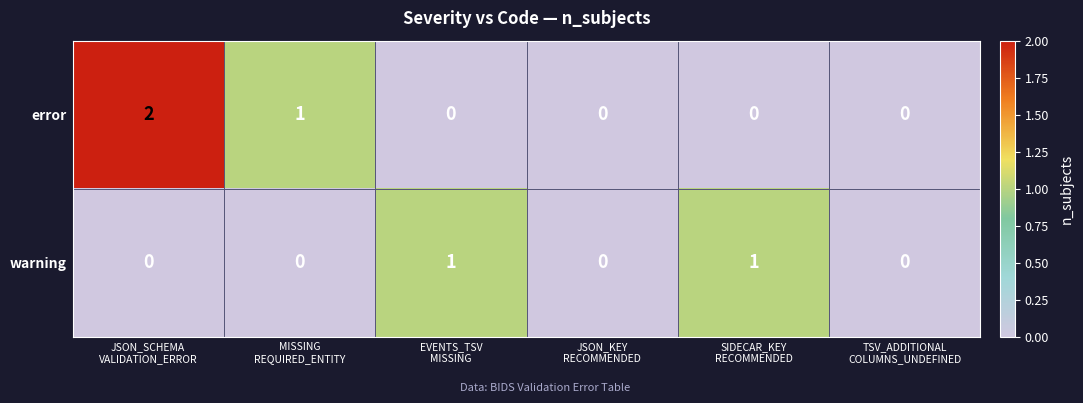

Count the number of data series in this chart.

2